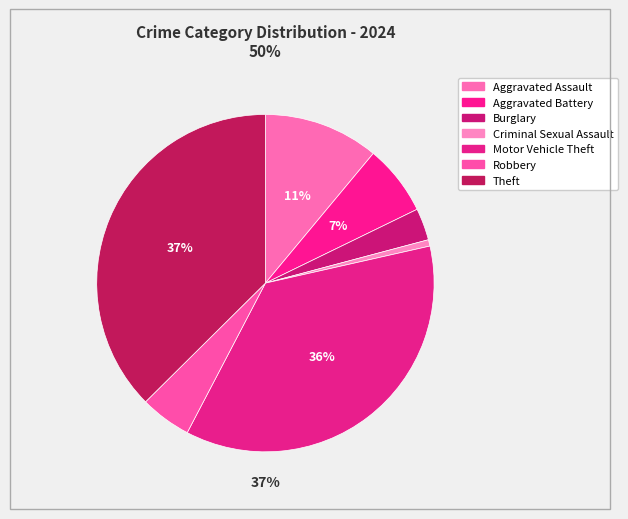

Is it true that Burglary is 3% of the pie?

True